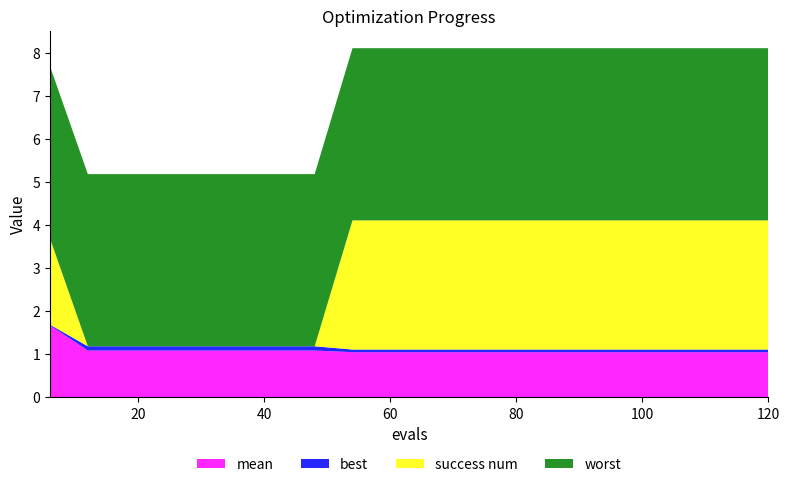

Reading right to left, transcribe all the data shown in this chart.

mean: 1.0	1.0	1.0	1.0	1.0	1.0	1.0	1.0	1.0	1.0	1.0	1.0	1.1	1.1	1.1	1.1	1.1	1.1	1.1	1.7
best: 0.1	0.1	0.1	0.1	0.1	0.1	0.1	0.1	0.1	0.1	0.1	0.1	0.1	0.1	0.1	0.1	0.1	0.1	0.1	0.0
success num: 3.0	3.0	3.0	3.0	3.0	3.0	3.0	3.0	3.0	3.0	3.0	3.0	0.0	0.0	0.0	0.0	0.0	0.0	0.0	2.0
worst: 4.0	4.0	4.0	4.0	4.0	4.0	4.0	4.0	4.0	4.0	4.0	4.0	4.0	4.0	4.0	4.0	4.0	4.0	4.0	4.0